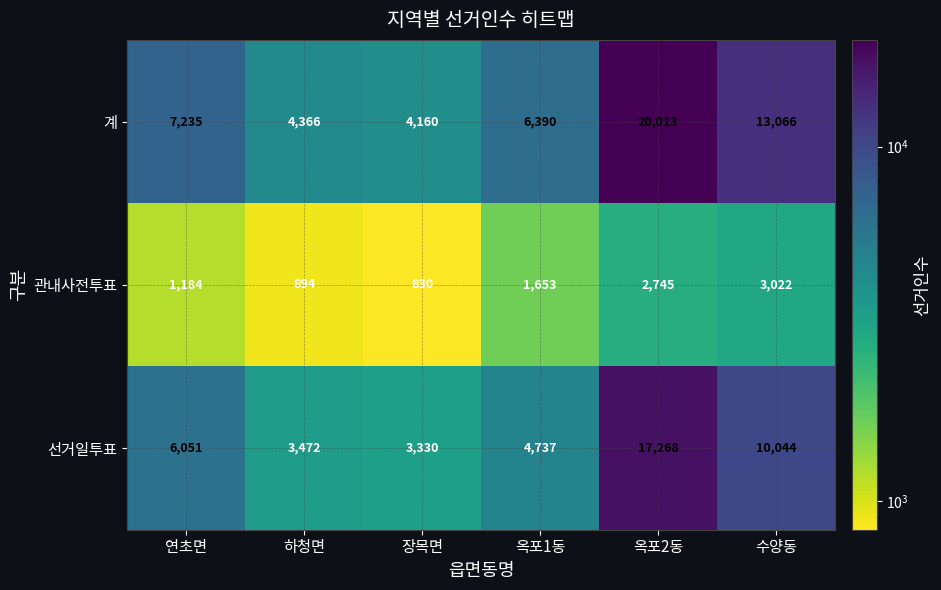

Reading left to right, what are all the values shown in this chart?

계: 7235	4366	4160	6390	20013	13066
관내사전투표: 1184	894	830	1653	2745	3022
선거일투표: 6051	3472	3330	4737	17268	10044